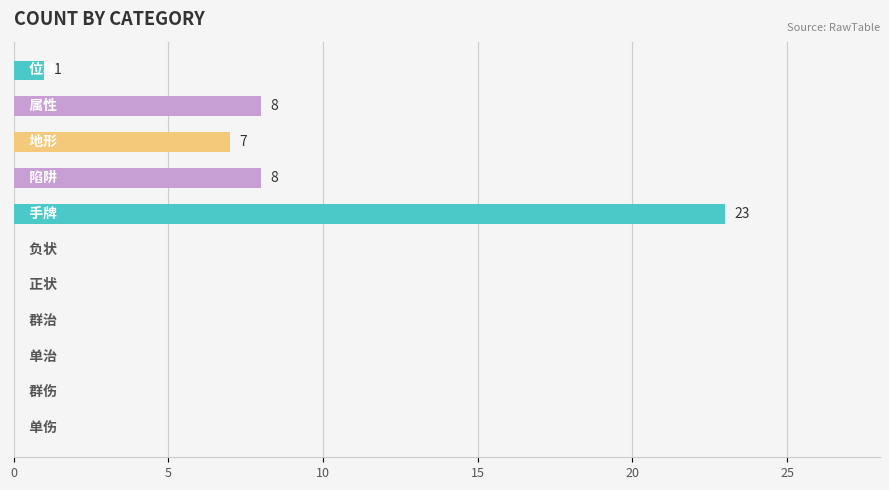

What is the maximum value shown in the chart?

23